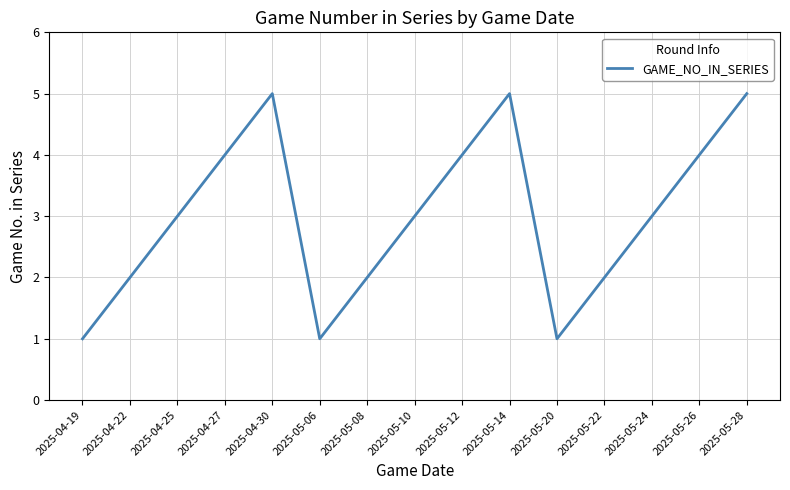

How many categories are shown in the chart?

15